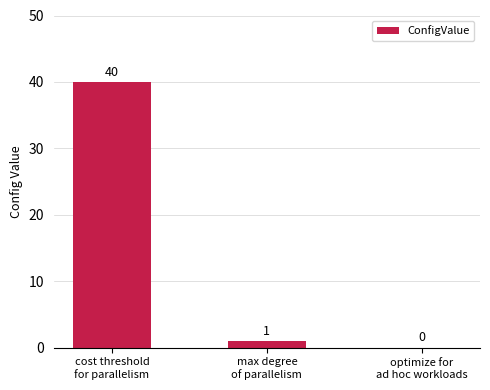

What is the maximum value shown in the chart?

40